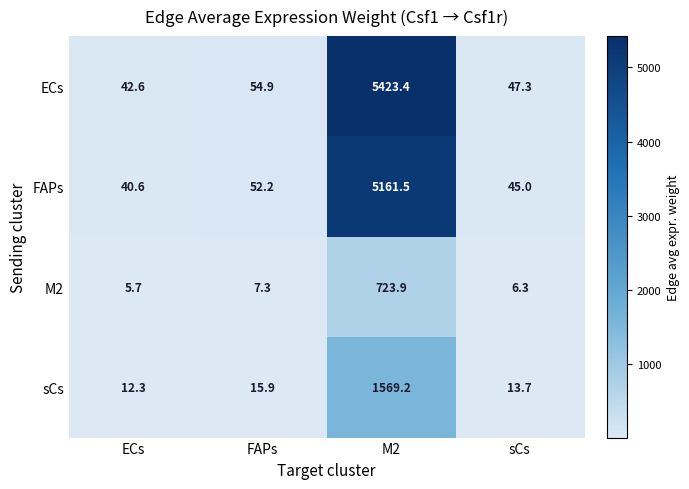

At which category is the sum across all series the highest?

M2